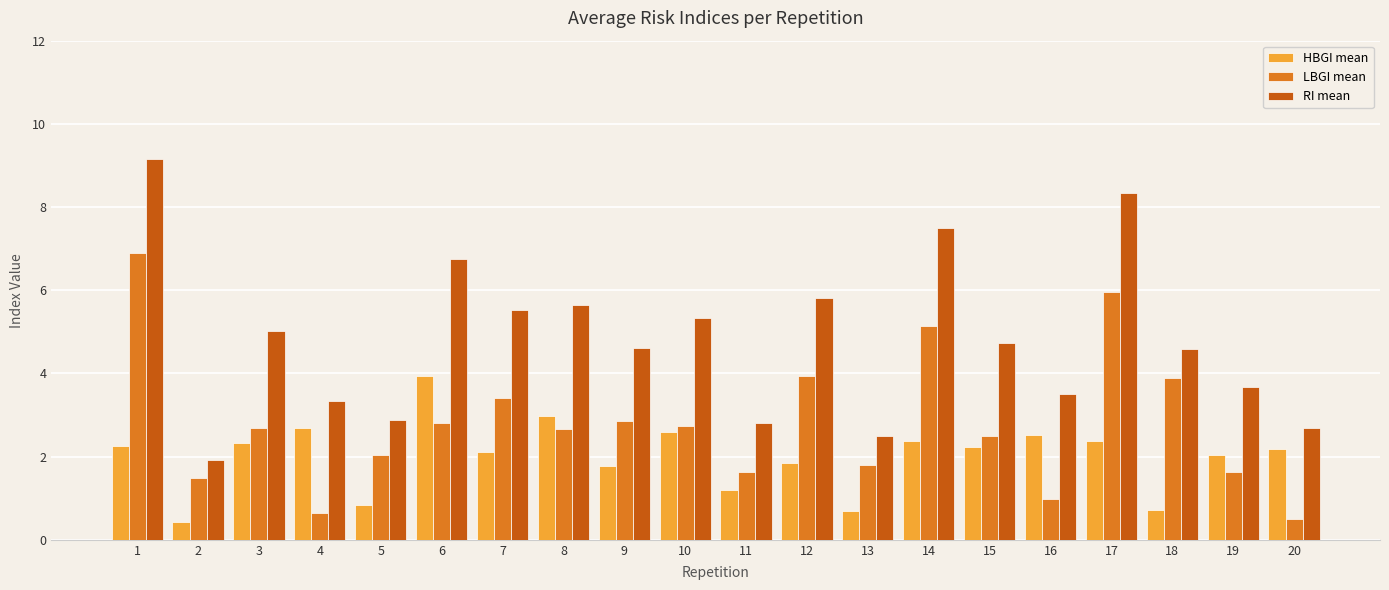

The value of HBGI mean at 6 is 6.6. True or false?

False